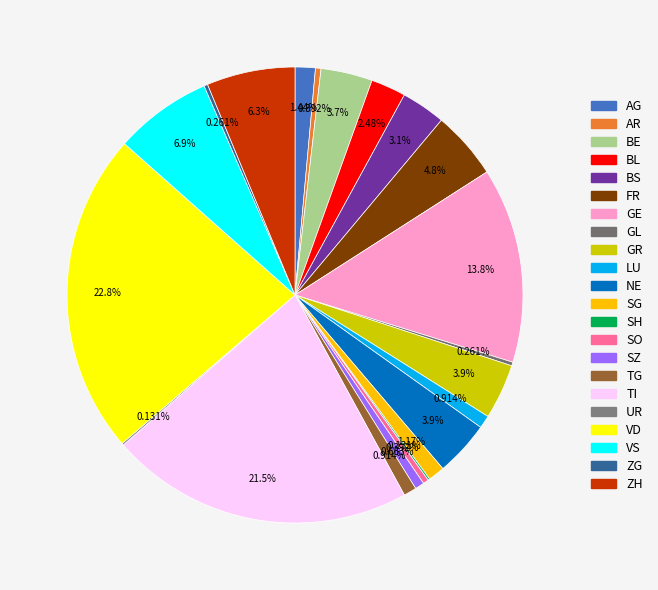

Does any single category account for the majority?

No